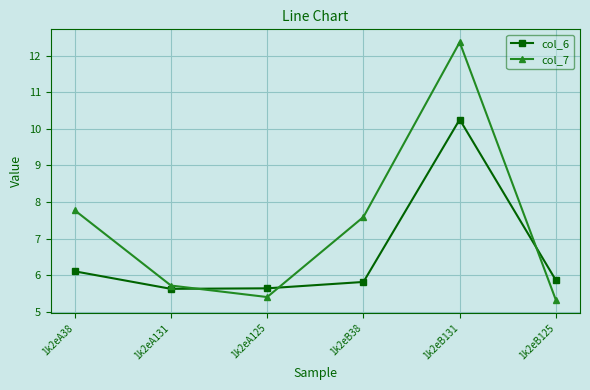

What is the total value across all series at 1k2eB125?

11.2